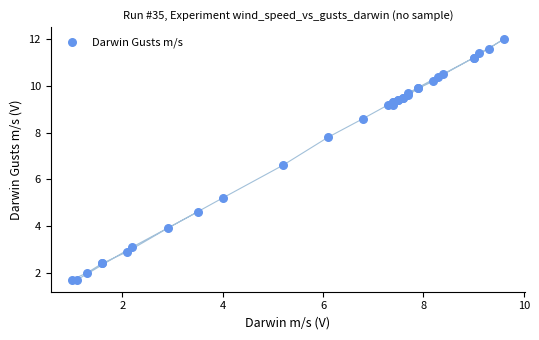

What Y value in the scatter plot is closest to 6?

6.6